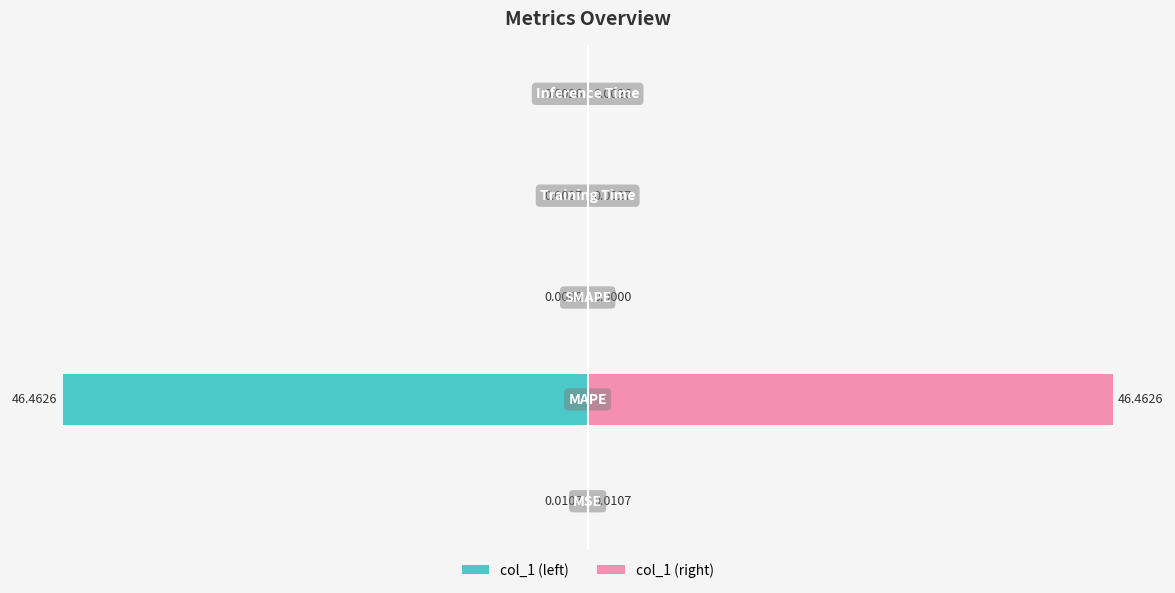

Reading left to right, what are all the values shown in this chart?

col_1 (left): -0.0	-46.5	0.0	-0.0	-0.0
col_1 (right): 0.0	46.5	0.0	0.0	0.0